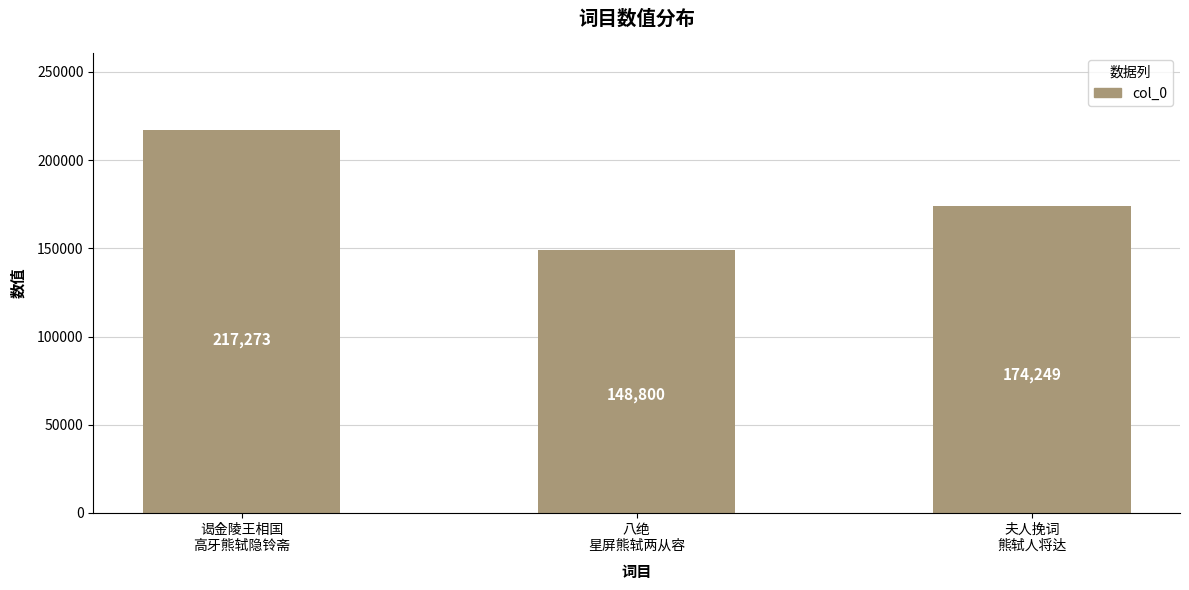

List the labels in order of value, smallest first.

八绝
星屏熊轼两从容, 夫人挽词
熊轼人将达, 谒金陵王相国
高牙熊轼隐铃斋